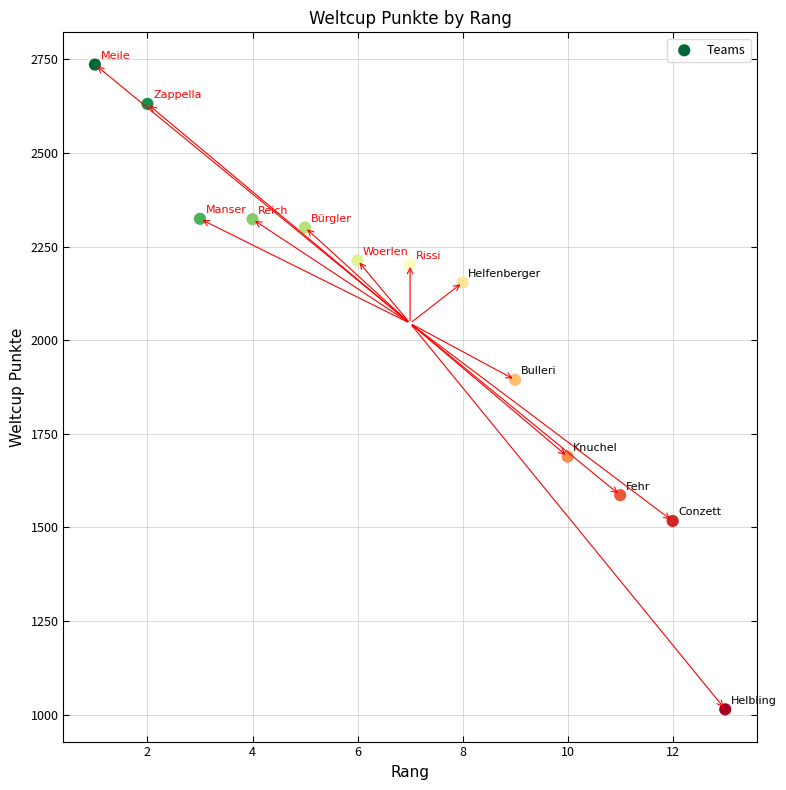

What Y value in the scatter plot is closest to 1875?

1894